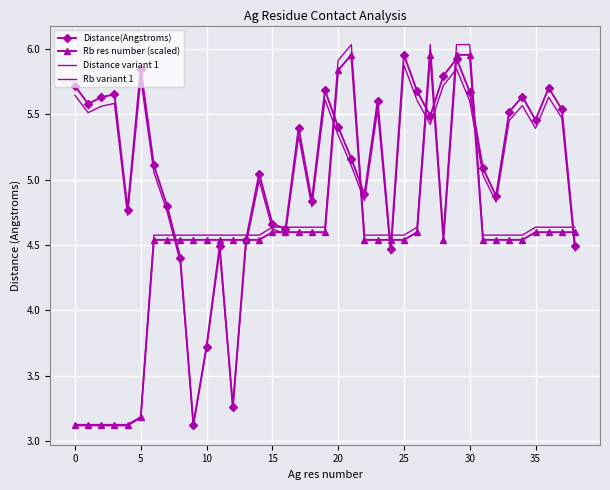

What is the difference between the maximum and minimum values in the Rb res number (scaled) series?

2.8